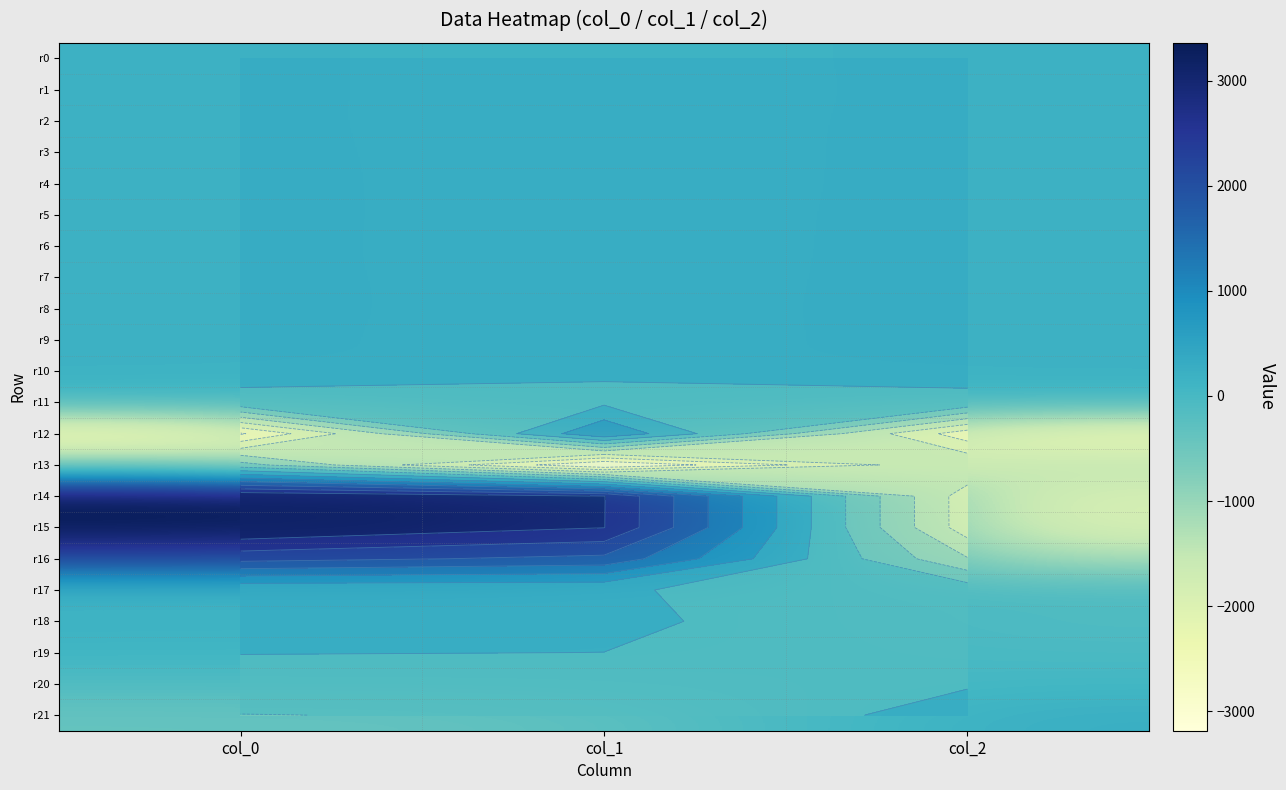

What is the sum of all r19 values?

134.4